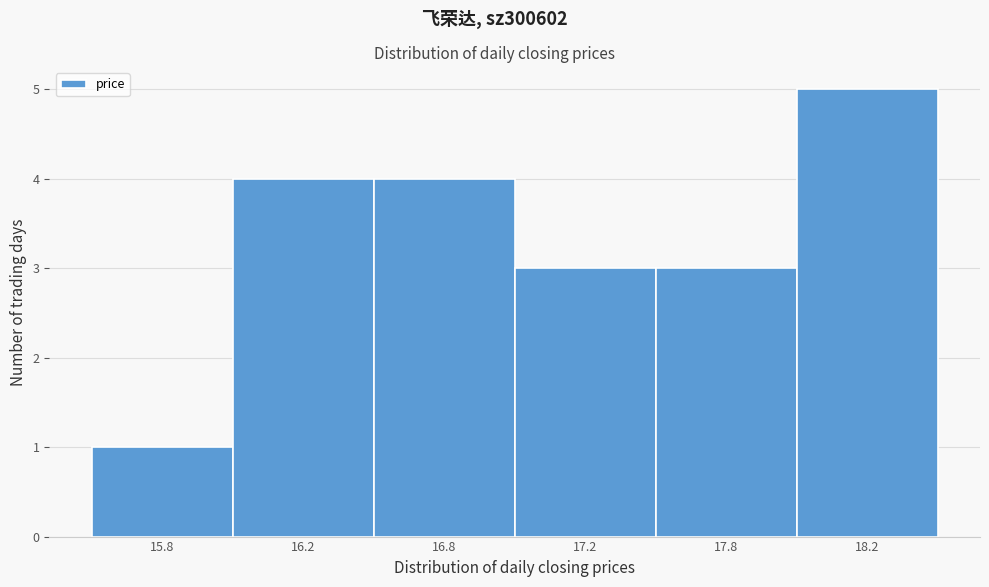

Reading left to right, extract all data points from this chart.

15.8=1	16.2=4	16.8=4	17.2=3	17.8=3	18.2=5